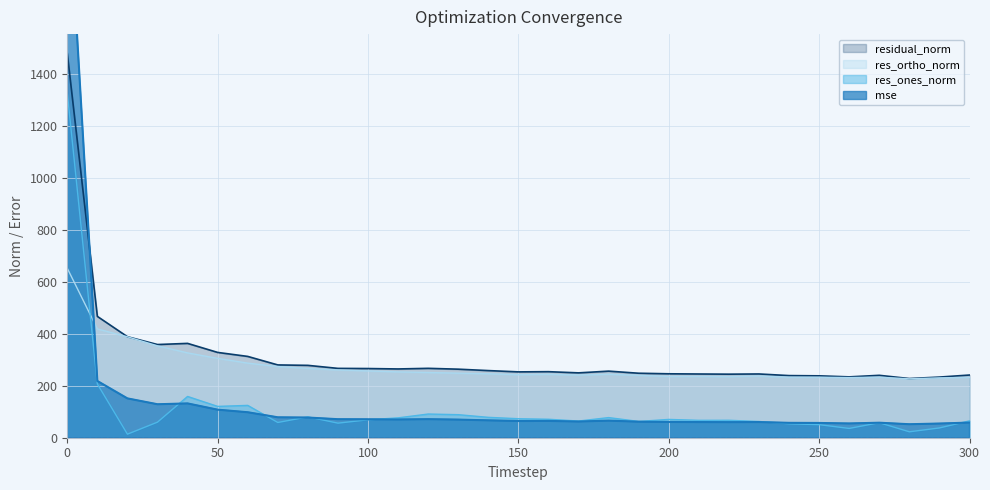

Reading left to right, transcribe all the data shown in this chart.

mse: 0=2195.1	10=218.7	20=151.5	30=129.0	40=132.2	50=108.1	60=98.2	70=78.7	80=77.8	90=71.4	100=71.1	110=70.3	120=71.5	130=69.8	140=66.9	150=64.4	160=64.8	170=62.5	180=65.9	190=61.8	200=60.7	210=60.3	220=60.0	230=60.4	240=57.3	250=56.9	260=55.0	270=57.8	280=52.0	290=54.6	300=58.4
res_ones_norm: 0=1329.8	10=207.1	20=13.7	30=60.0	40=159.1	50=120.7	60=124.6	70=58.7	80=80.3	90=56.2	100=69.1	110=76.6	120=91.3	130=88.8	140=78.6	150=73.2	160=71.2	170=64.3	180=77.6	190=62.8	200=70.6	210=67.0	220=67.2	230=62.7	240=53.8	250=50.4	260=35.8	270=58.0	280=22.9	290=37.7	300=65.1
res_ortho_norm: 0=653.1	10=419.3	20=389.0	30=354.1	40=327.0	50=305.8	60=287.5	70=274.3	80=267.1	90=261.3	100=257.5	110=253.7	120=251.4	130=248.8	140=246.5	150=243.0	160=244.4	170=241.6	180=244.6	190=240.5	200=236.1	210=236.3	220=235.6	230=237.6	240=233.3	250=233.2	260=231.8	270=233.4	280=226.9	290=230.7	300=232.7
residual_norm: 0=1481.6	10=467.7	20=389.3	30=359.2	40=363.6	50=328.8	60=313.4	70=280.6	80=278.9	90=267.3	100=266.6	110=265.0	120=267.4	130=264.2	140=258.7	150=253.8	160=254.6	170=250.0	180=256.6	190=248.5	200=246.4	210=245.6	220=245.0	230=245.7	240=239.5	250=238.6	260=234.5	270=240.5	280=228.1	290=233.8	300=241.6